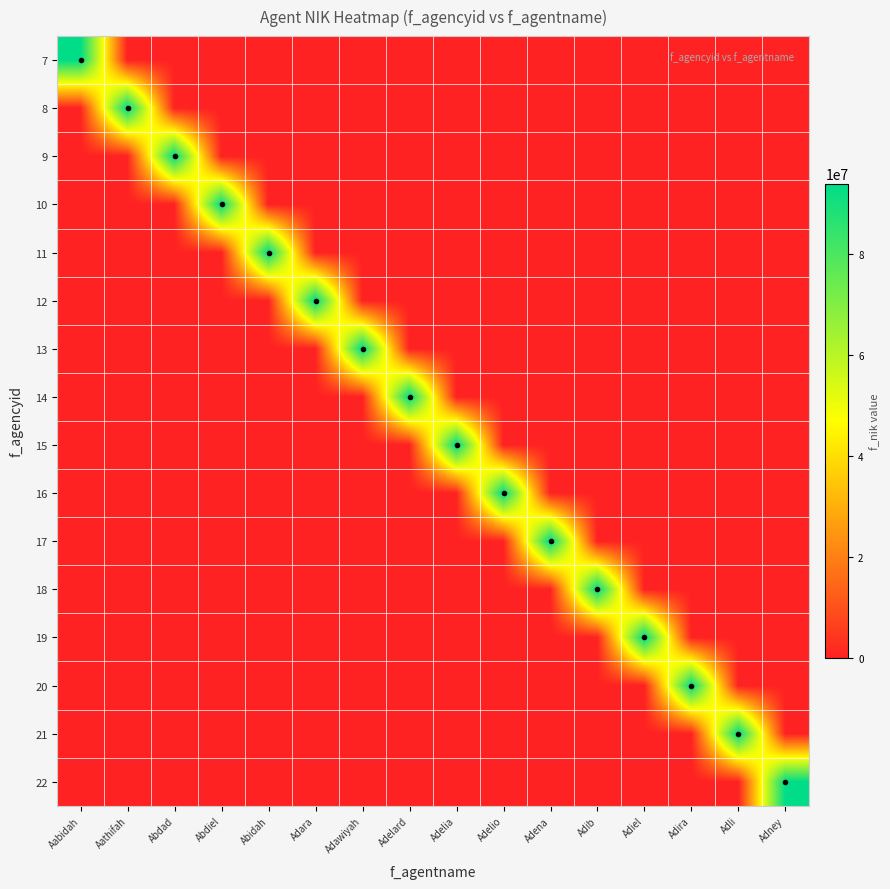

Reading left to right, what are all the values shown in this chart?

7: Aabidah=93847357	Aathifah=0	Abdad=0	Abdiel=0	Abidah=0	Adara=0	Adawiyah=0	Adelard=0	Adelia=0	Adelio=0	Adena=0	Adib=0	Adiel=0	Adira=0	Adli=0	Adney=0
8: Aabidah=0	Aathifah=93847357	Abdad=0	Abdiel=0	Abidah=0	Adara=0	Adawiyah=0	Adelard=0	Adelia=0	Adelio=0	Adena=0	Adib=0	Adiel=0	Adira=0	Adli=0	Adney=0
9: Aabidah=0	Aathifah=0	Abdad=93847357	Abdiel=0	Abidah=0	Adara=0	Adawiyah=0	Adelard=0	Adelia=0	Adelio=0	Adena=0	Adib=0	Adiel=0	Adira=0	Adli=0	Adney=0
10: Aabidah=0	Aathifah=0	Abdad=0	Abdiel=93847357	Abidah=0	Adara=0	Adawiyah=0	Adelard=0	Adelia=0	Adelio=0	Adena=0	Adib=0	Adiel=0	Adira=0	Adli=0	Adney=0
11: Aabidah=0	Aathifah=0	Abdad=0	Abdiel=0	Abidah=93847357	Adara=0	Adawiyah=0	Adelard=0	Adelia=0	Adelio=0	Adena=0	Adib=0	Adiel=0	Adira=0	Adli=0	Adney=0
12: Aabidah=0	Aathifah=0	Abdad=0	Abdiel=0	Abidah=0	Adara=93847357	Adawiyah=0	Adelard=0	Adelia=0	Adelio=0	Adena=0	Adib=0	Adiel=0	Adira=0	Adli=0	Adney=0
13: Aabidah=0	Aathifah=0	Abdad=0	Abdiel=0	Abidah=0	Adara=0	Adawiyah=93847357	Adelard=0	Adelia=0	Adelio=0	Adena=0	Adib=0	Adiel=0	Adira=0	Adli=0	Adney=0
14: Aabidah=0	Aathifah=0	Abdad=0	Abdiel=0	Abidah=0	Adara=0	Adawiyah=0	Adelard=93847357	Adelia=0	Adelio=0	Adena=0	Adib=0	Adiel=0	Adira=0	Adli=0	Adney=0
15: Aabidah=0	Aathifah=0	Abdad=0	Abdiel=0	Abidah=0	Adara=0	Adawiyah=0	Adelard=0	Adelia=93847357	Adelio=0	Adena=0	Adib=0	Adiel=0	Adira=0	Adli=0	Adney=0
16: Aabidah=0	Aathifah=0	Abdad=0	Abdiel=0	Abidah=0	Adara=0	Adawiyah=0	Adelard=0	Adelia=0	Adelio=93847357	Adena=0	Adib=0	Adiel=0	Adira=0	Adli=0	Adney=0
17: Aabidah=0	Aathifah=0	Abdad=0	Abdiel=0	Abidah=0	Adara=0	Adawiyah=0	Adelard=0	Adelia=0	Adelio=0	Adena=93847357	Adib=0	Adiel=0	Adira=0	Adli=0	Adney=0
18: Aabidah=0	Aathifah=0	Abdad=0	Abdiel=0	Abidah=0	Adara=0	Adawiyah=0	Adelard=0	Adelia=0	Adelio=0	Adena=0	Adib=93847357	Adiel=0	Adira=0	Adli=0	Adney=0
19: Aabidah=0	Aathifah=0	Abdad=0	Abdiel=0	Abidah=0	Adara=0	Adawiyah=0	Adelard=0	Adelia=0	Adelio=0	Adena=0	Adib=0	Adiel=93847357	Adira=0	Adli=0	Adney=0
20: Aabidah=0	Aathifah=0	Abdad=0	Abdiel=0	Abidah=0	Adara=0	Adawiyah=0	Adelard=0	Adelia=0	Adelio=0	Adena=0	Adib=0	Adiel=0	Adira=93847357	Adli=0	Adney=0
21: Aabidah=0	Aathifah=0	Abdad=0	Abdiel=0	Abidah=0	Adara=0	Adawiyah=0	Adelard=0	Adelia=0	Adelio=0	Adena=0	Adib=0	Adiel=0	Adira=0	Adli=93847357	Adney=0
22: Aabidah=0	Aathifah=0	Abdad=0	Abdiel=0	Abidah=0	Adara=0	Adawiyah=0	Adelard=0	Adelia=0	Adelio=0	Adena=0	Adib=0	Adiel=0	Adira=0	Adli=0	Adney=93847357